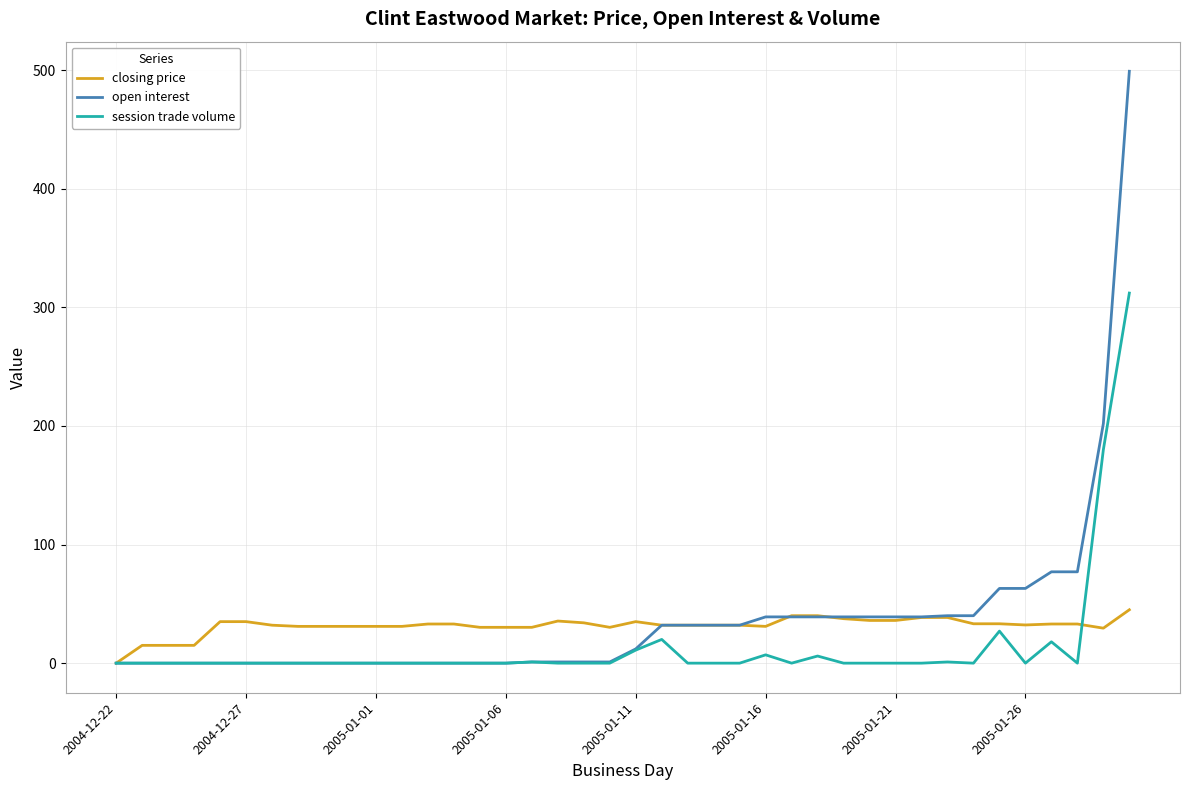

Which series has the largest total across all categories?

open interest